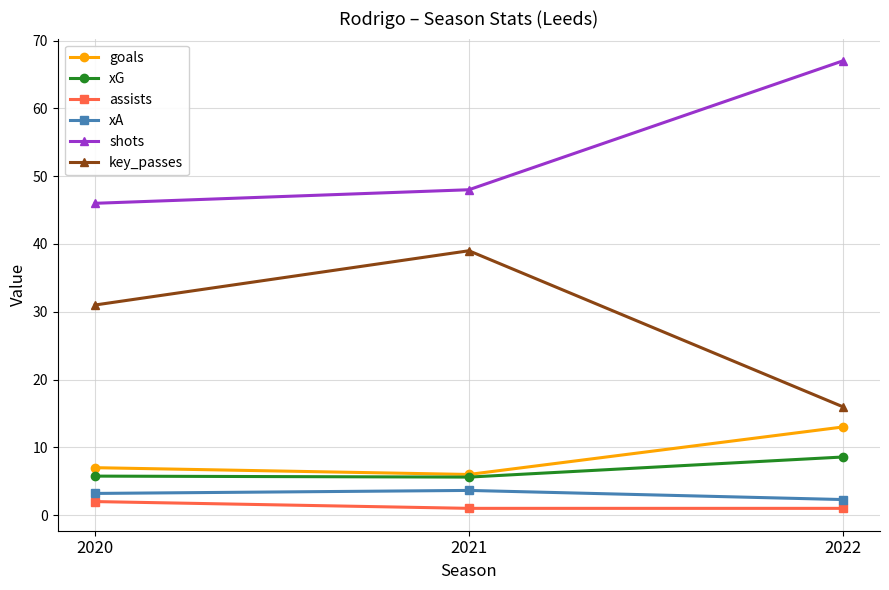

What is the spread (max minus min) of values at 2020?

44.0